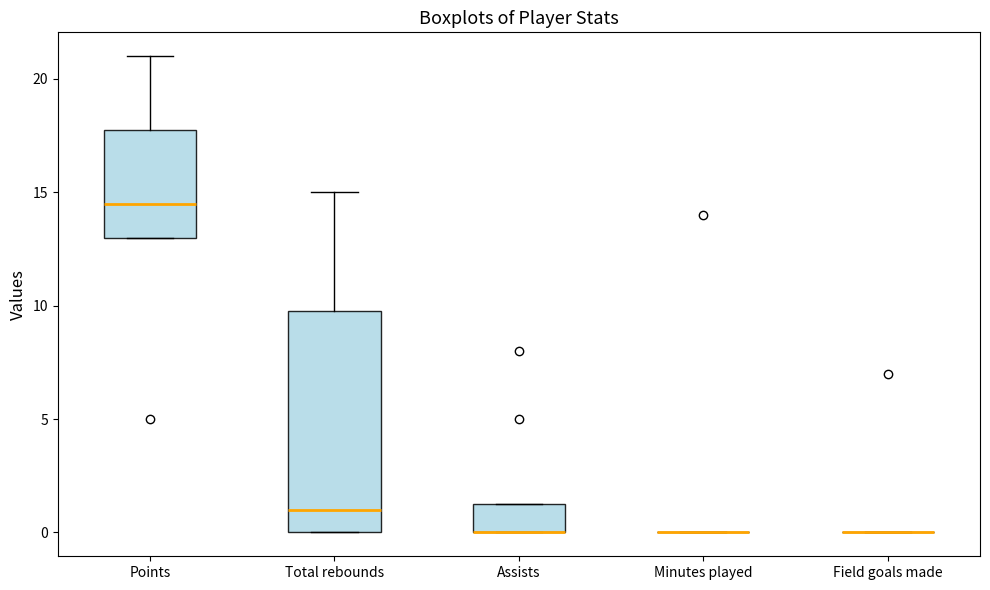

Reading left to right, transcribe this box plot: for each box, give where its median line is, the range the box spans, and where its two whiskers end, as read against the y-axis. The values are not printed on the chart, so give them approximately, as read against the axis.

Points: median 14.5, box 13.0 to 18.0, whiskers 13.0 to 21.0
Total rebounds: median 1.0, box 0.0 to 10.0, whiskers 0.0 to 15.0
Assists: median 0.0 (drawn on the box's lower edge), box 0.0 to 1.5, whiskers 0.0 to 1.5
Minutes played: box collapsed to a line at 0.0, whiskers 0.0 to 0.0
Field goals made: box collapsed to a line at 0.0, whiskers 0.0 to 0.0